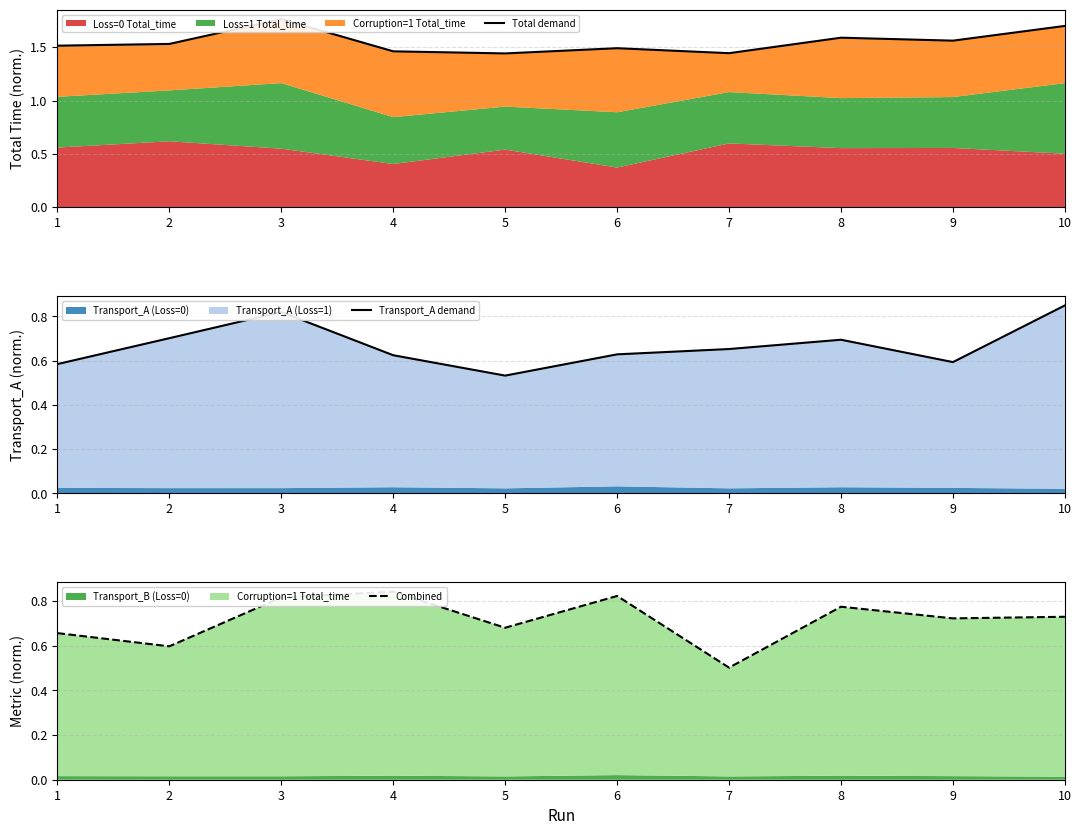

Rank the categories by Transport_A demand value from highest to lowest.

10, 3, 2, 8, 7, 6, 4, 9, 1, 5